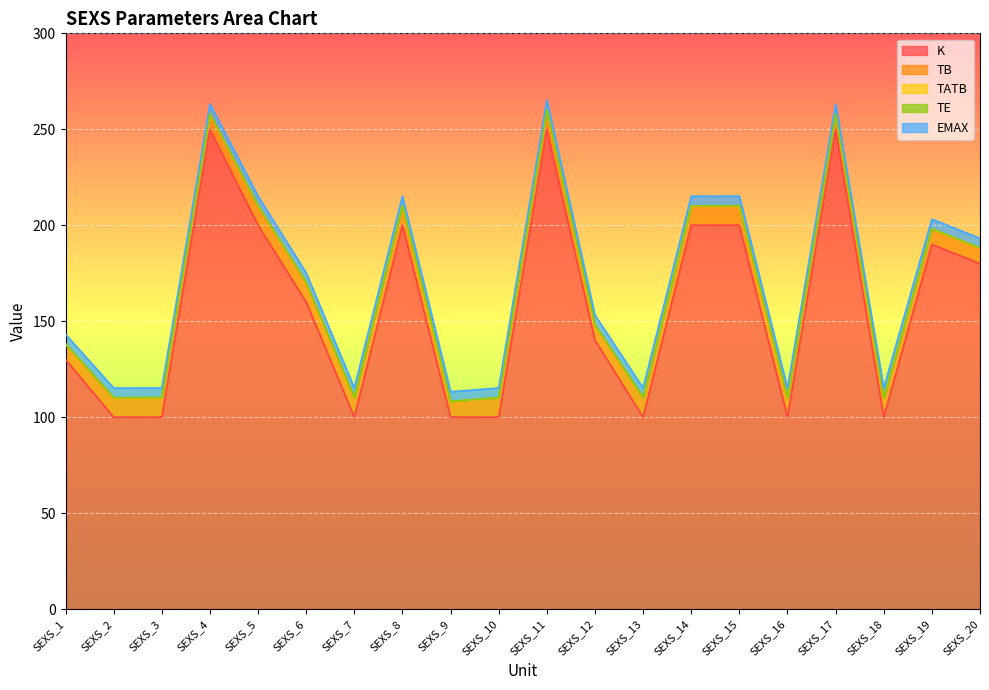

True or false: EMAX and K cross at least once.

False